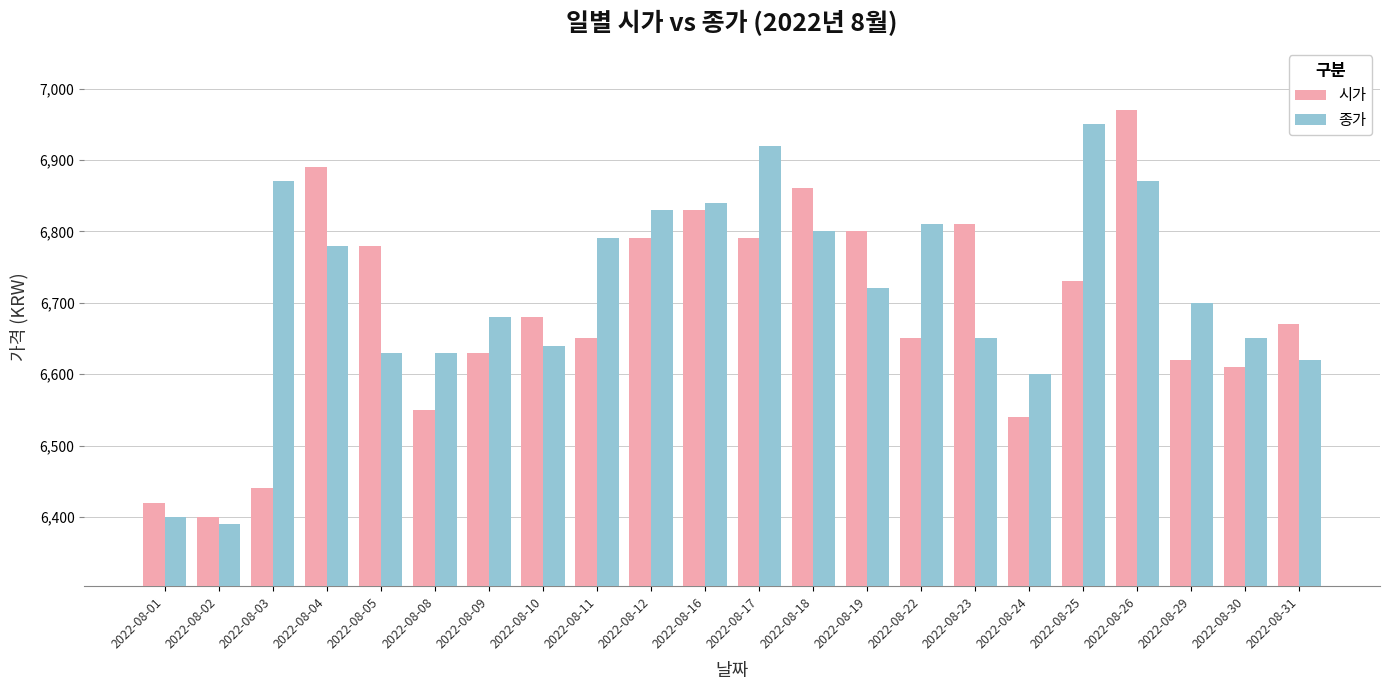

Does the chart contain any negative values?

No